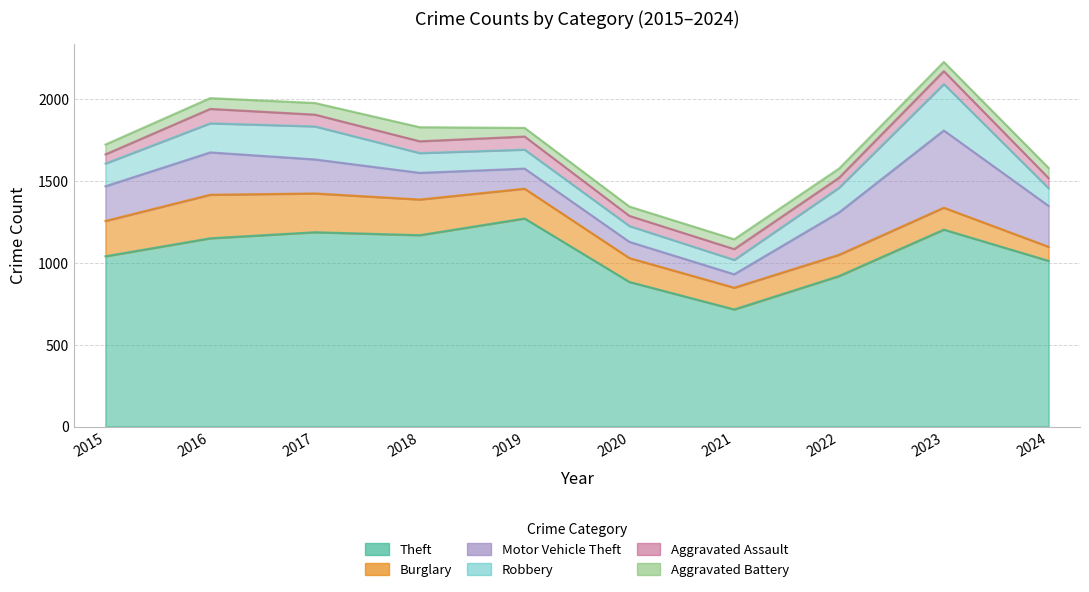

Reading left to right, transcribe all the data shown in this chart.

Theft: 1041	1151	1188	1170	1272	884	716	920	1204	1013
Burglary: 216	266	237	218	182	146	133	130	134	86
Motor Vehicle Theft: 212	259	208	163	123	99	82	259	472	250
Robbery: 139	178	202	121	116	97	88	151	284	108
Aggravated Assault: 56	88	72	72	80	62	66	61	79	62
Aggravated Battery: 60	66	71	86	53	57	60	56	56	62